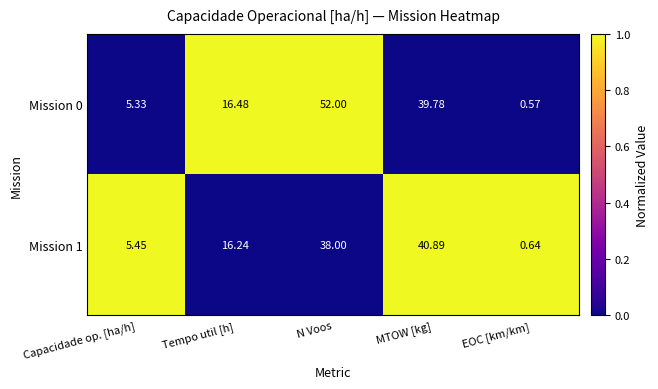

List the series in order of their overall mean, highest first.

Mission 0, Mission 1